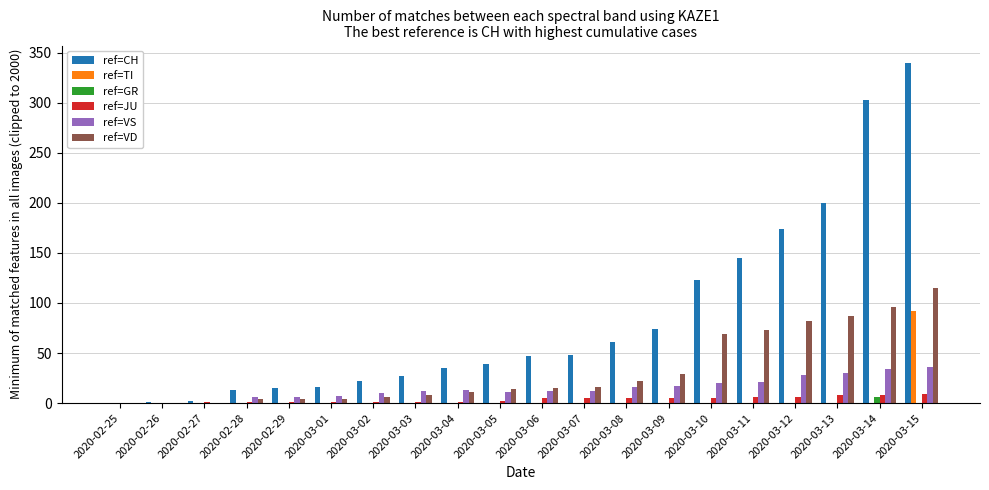

At which category is the sum across all series the highest?

2020-03-15